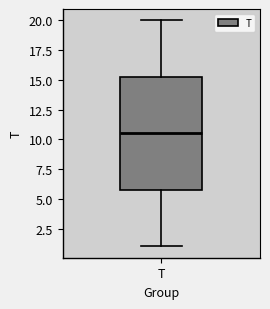

Read this box plot against the y-axis: the position of the median line, the range covered by the box, and the ends of both whiskers. The values are not printed on the chart, so give them approximately, as read against the axis.

median 10.5, box 6.0 to 15.5, whiskers 1.0 to 20.0